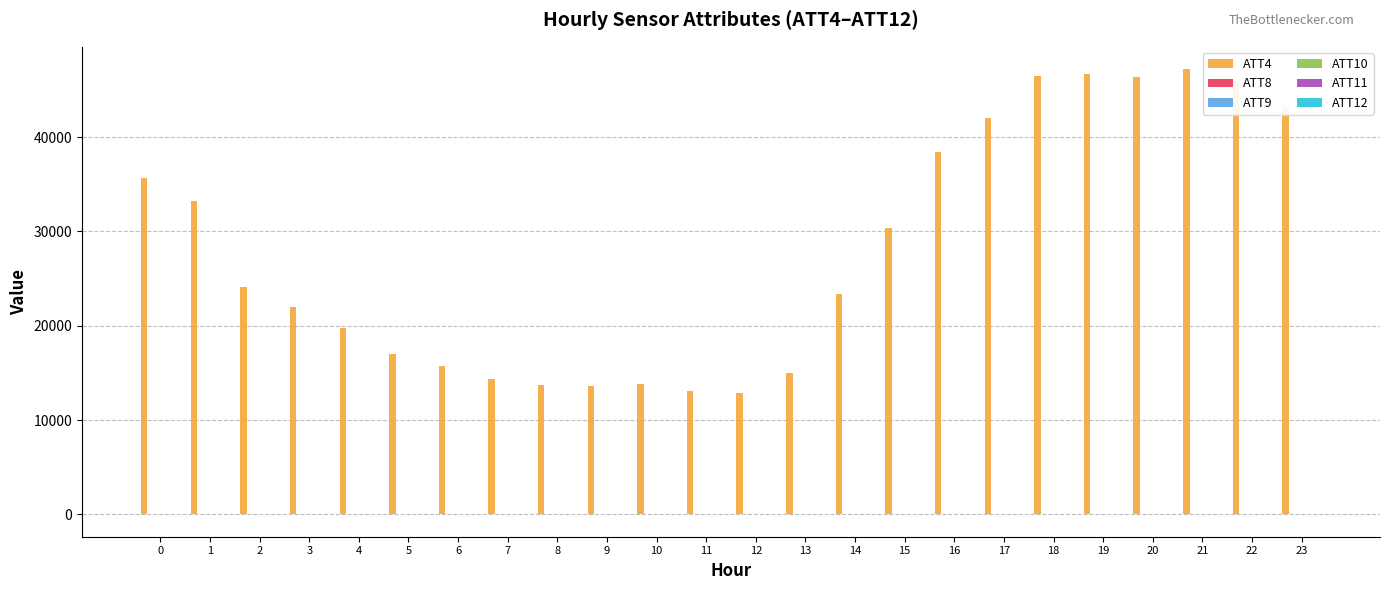

Which series has the largest total across all categories?

ATT4